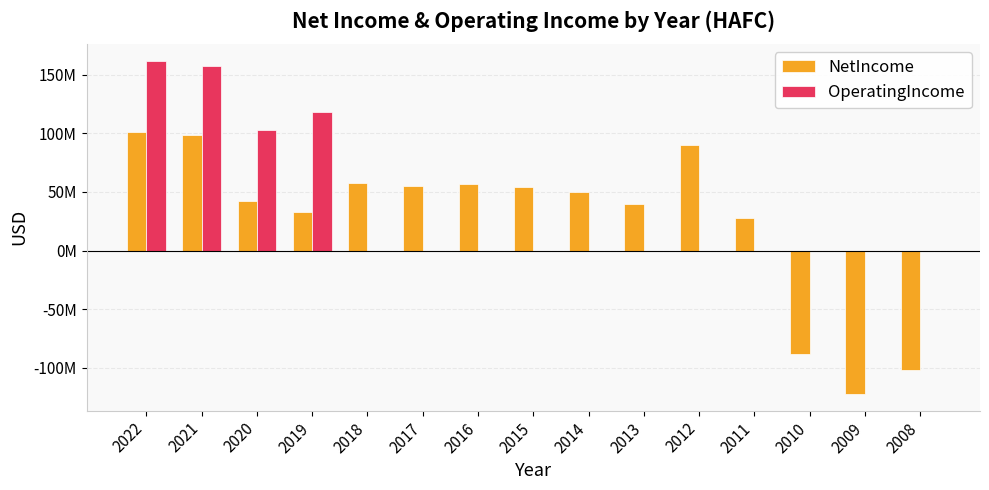

Which series has the largest range (max minus min)?

NetIncome